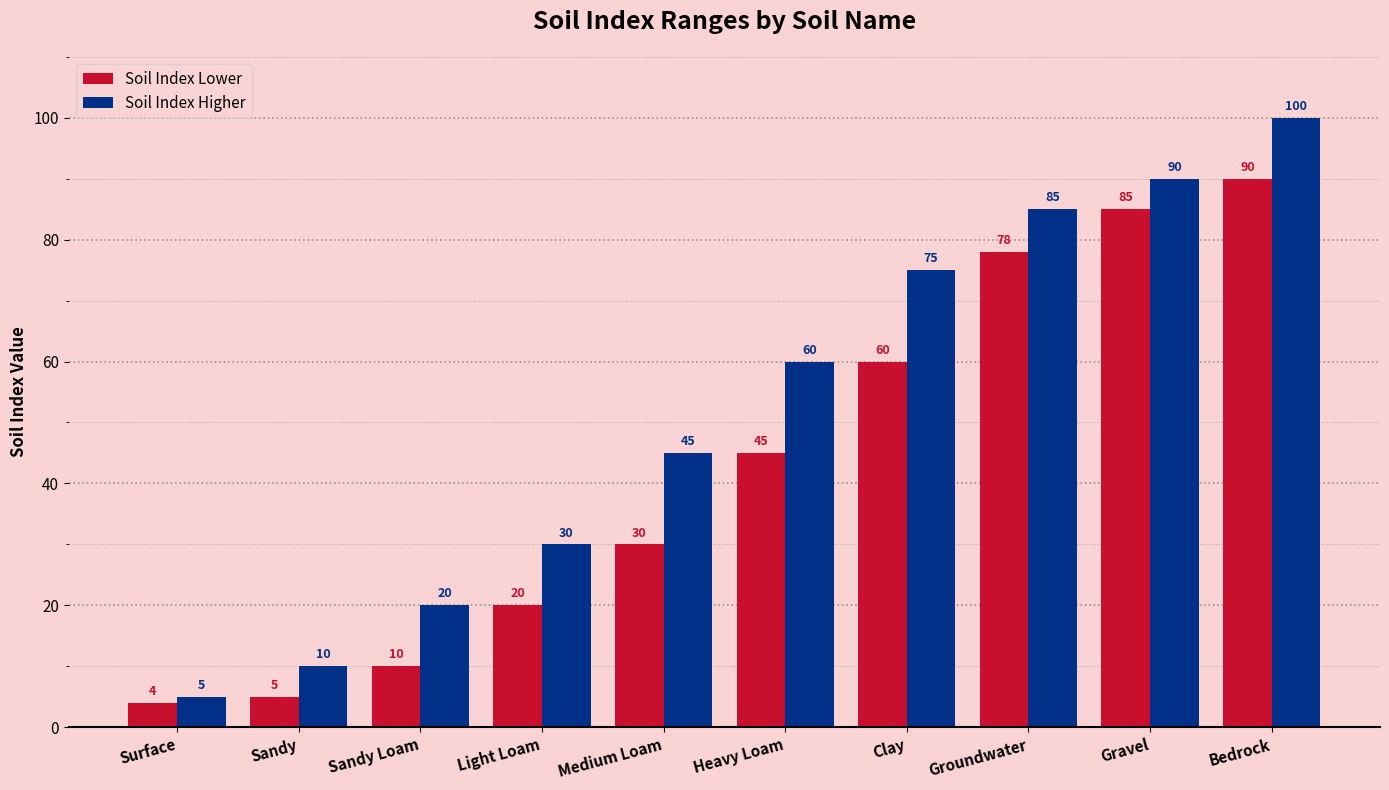

What are all the series names shown in the legend?

Soil Index Lower, Soil Index Higher